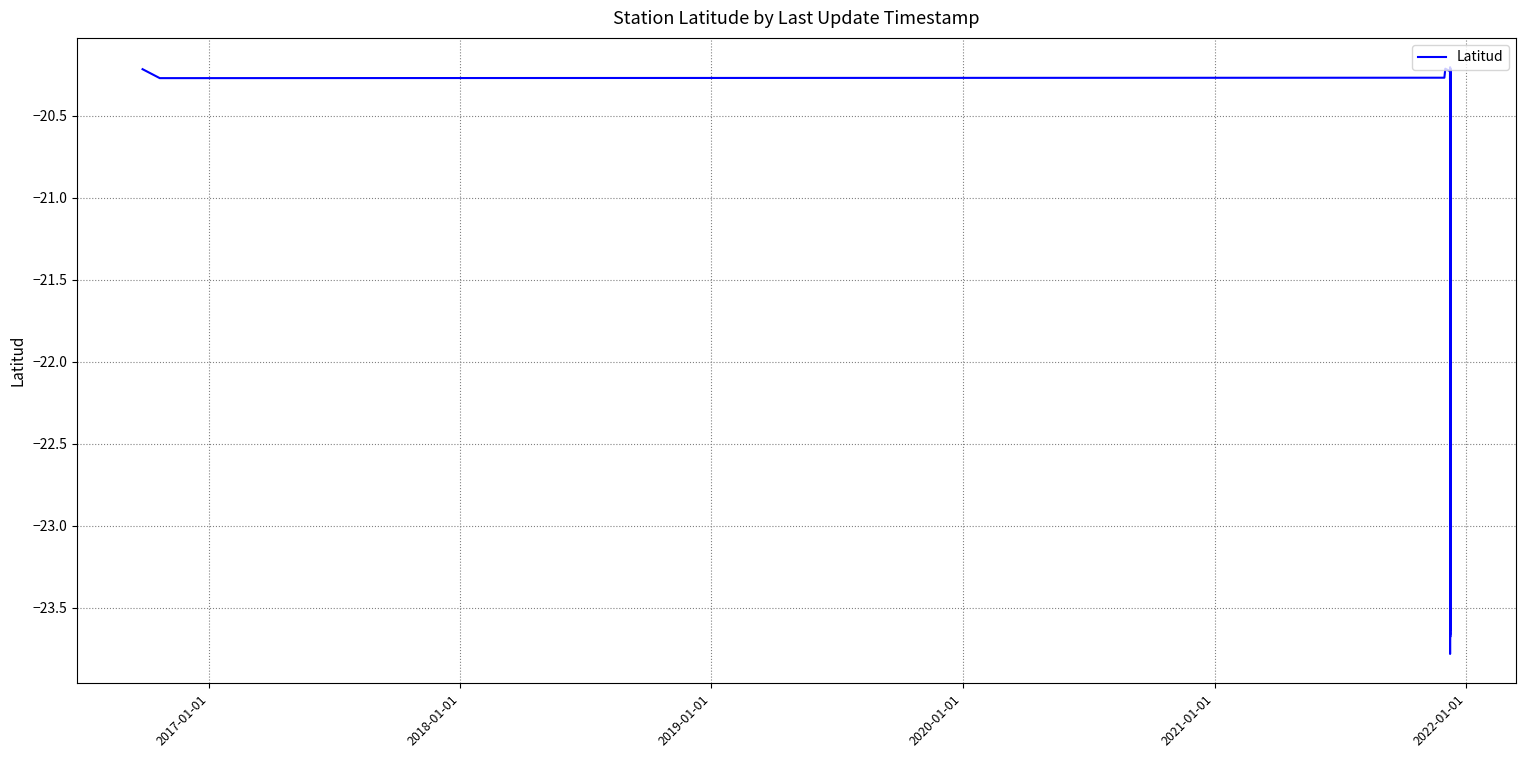

At which category does the data reach its first local valley?

2017-01-01